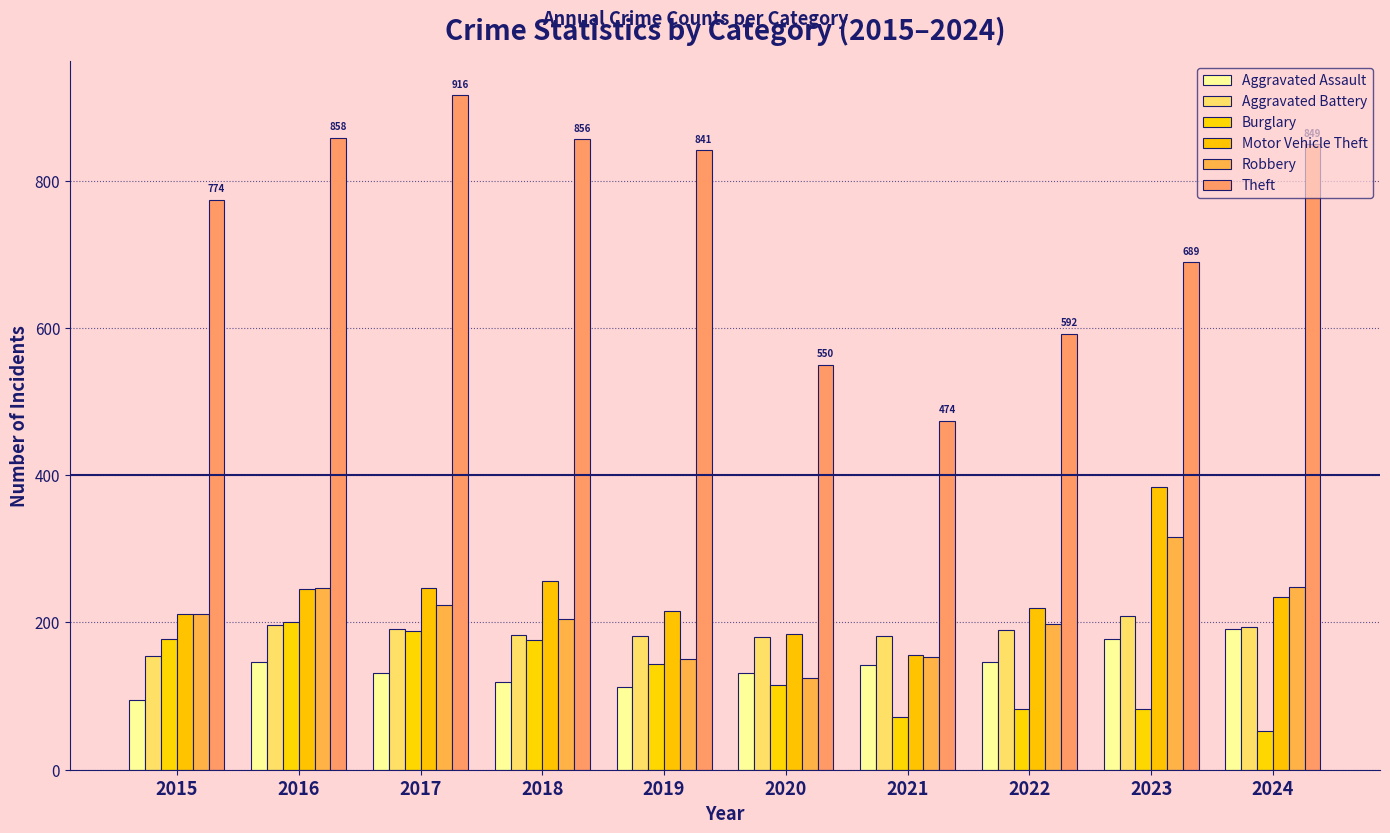

What is the difference between the Motor Vehicle Theft values at 2023 and 2019?

168